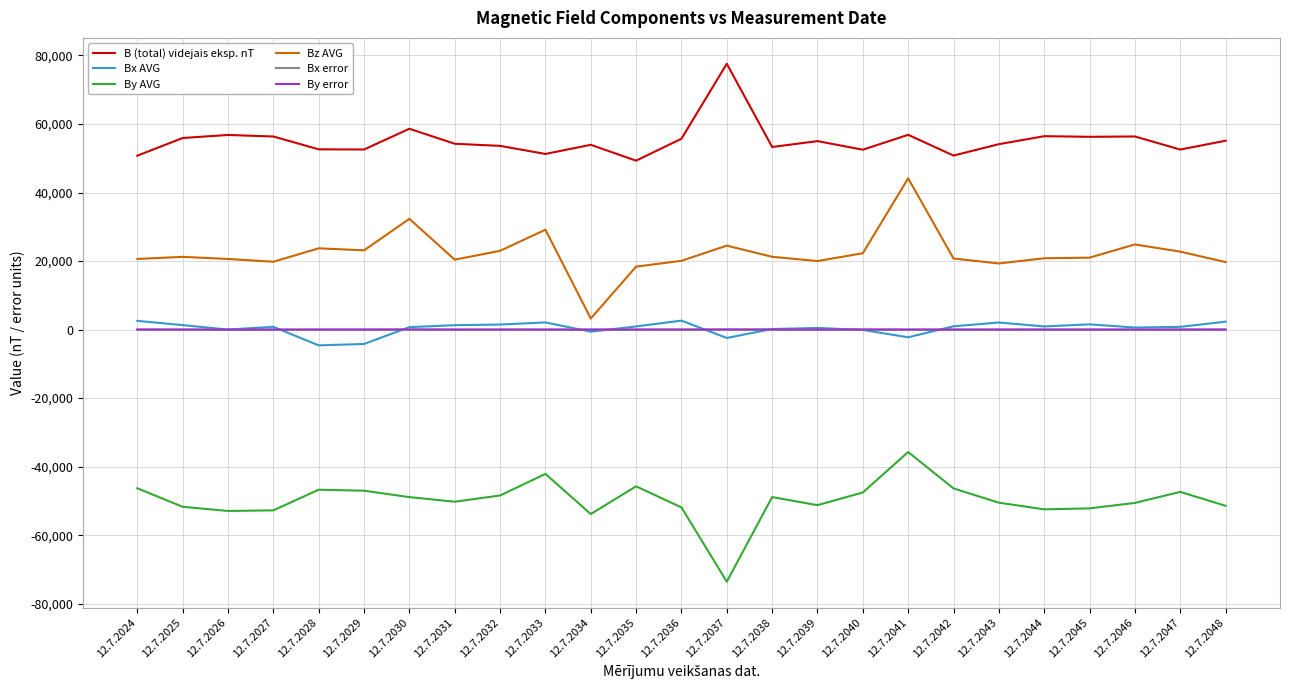

True or false: By AVG and Bx error cross at least once.

False